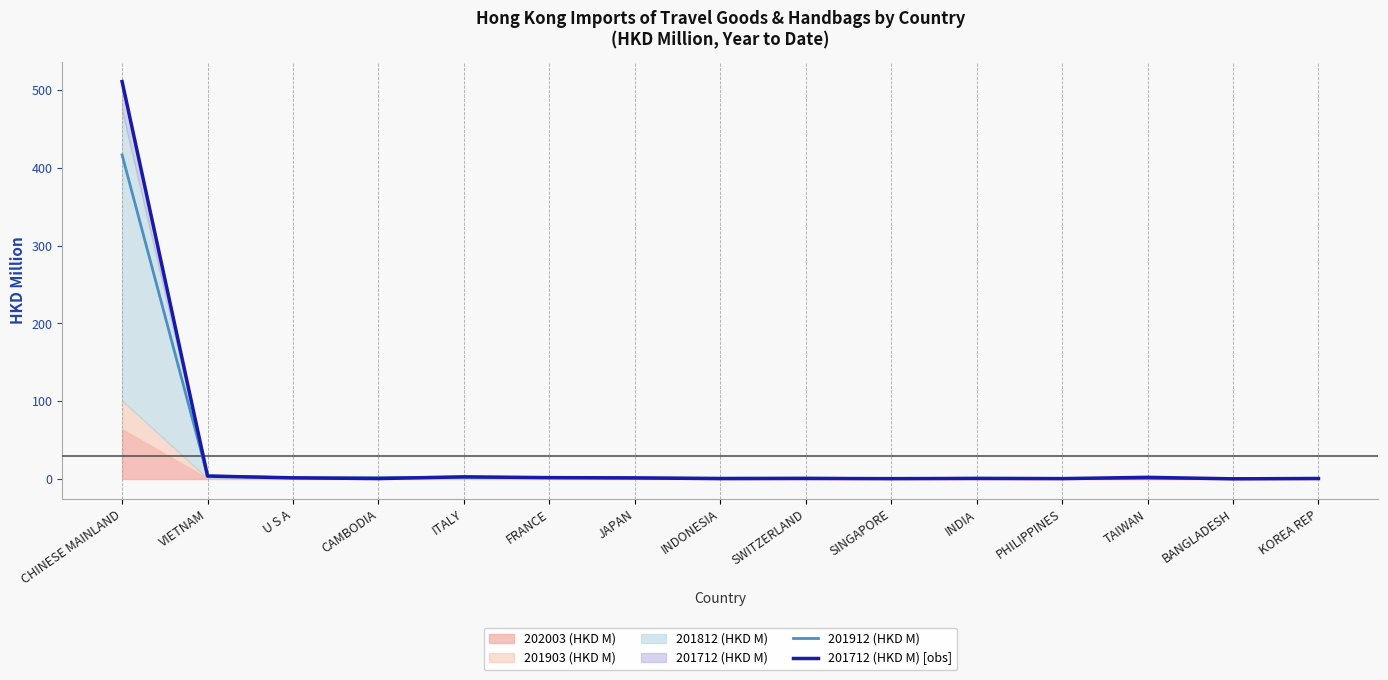

Which series changed the most between VIETNAM and SWITZERLAND?

201712 (HKD M) [obs]